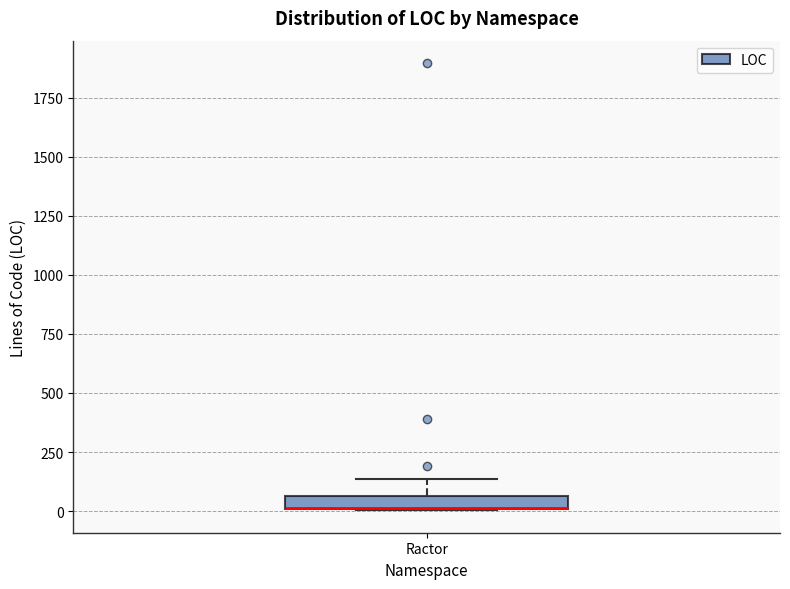

Where is the lower edge of the box for Ractor on the y-axis? The values are not printed on the chart, so give them approximately, as read against the axis.

0